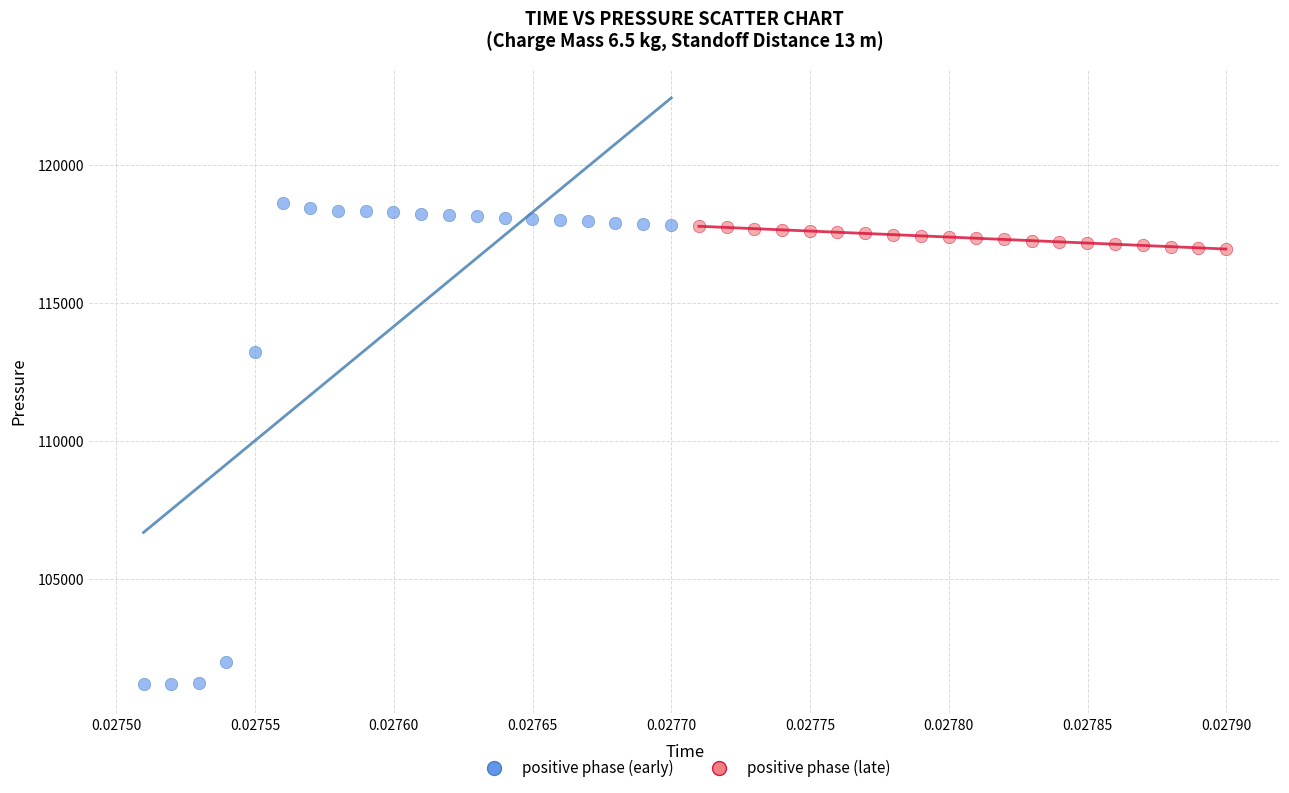

Which series has the largest Y range (max minus min)?

positive phase (early)